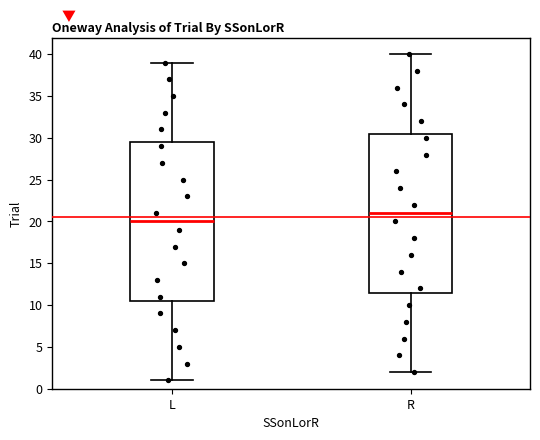

Where does the lower whisker of the box for L end on the y-axis? The values are not printed on the chart, so give them approximately, as read against the axis.

1.0